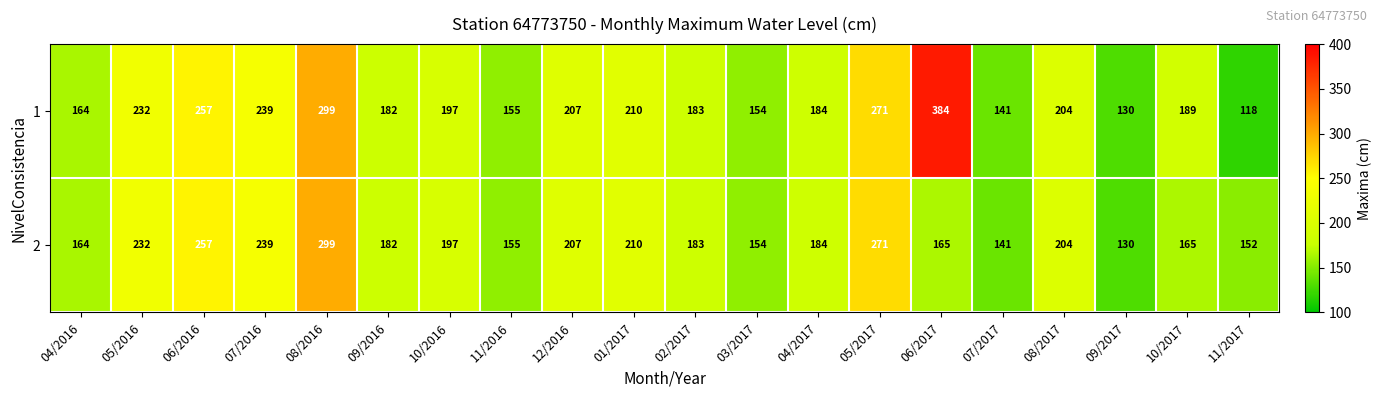

The value of 1 at 05/2016 is 232. True or false?

True